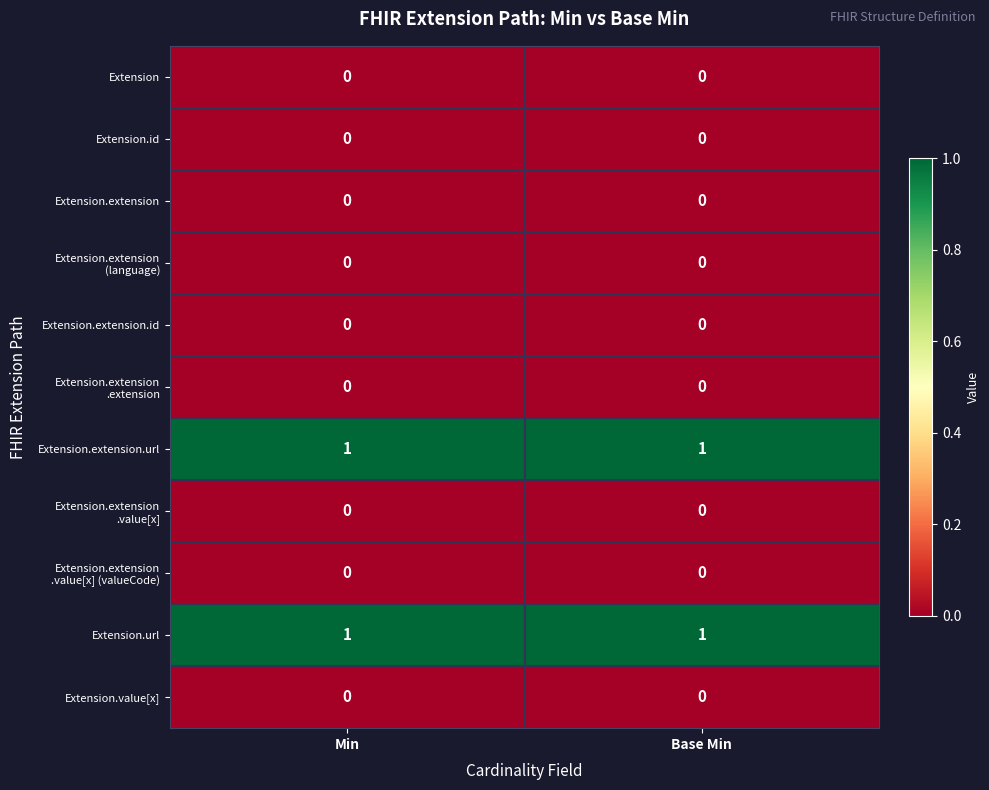

Is it true that Extension.extension equals 0 at Base Min?

True